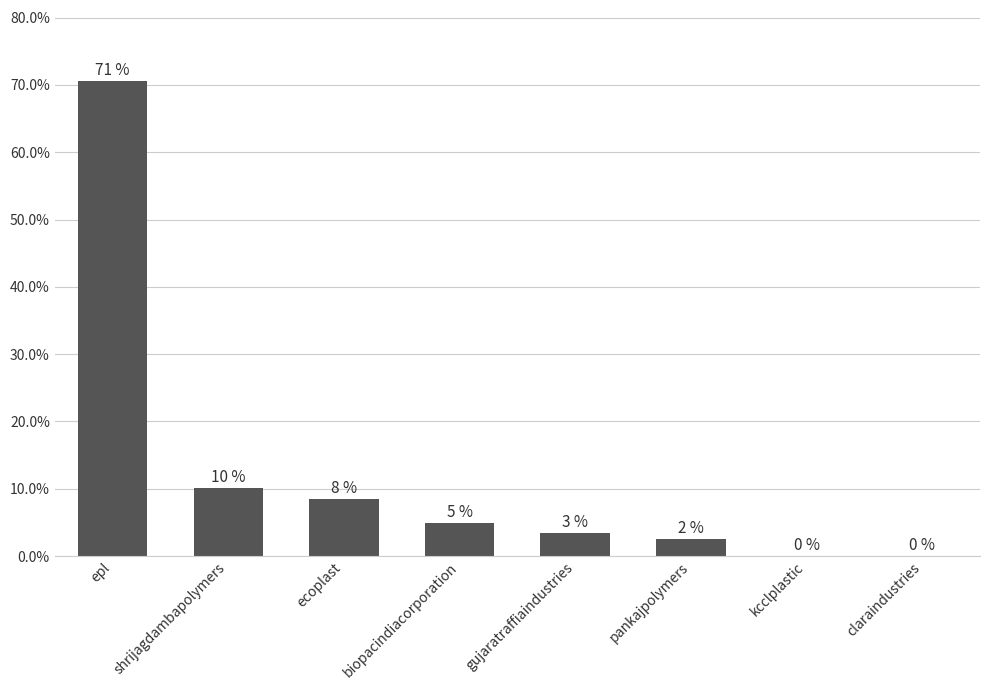

What is the difference between the maximum and minimum values?

0.7